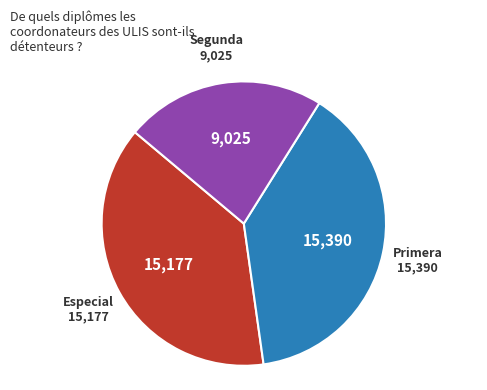

Rank the categories by value from highest to lowest.

Primera, Especial, Segunda